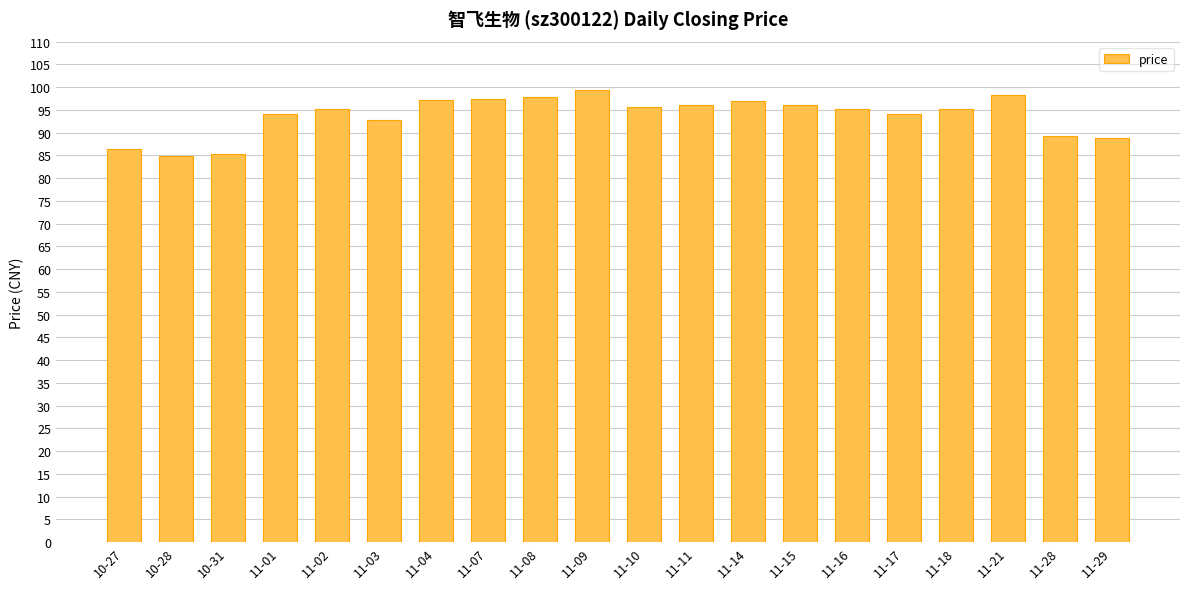

What is the difference between the second highest and minimum values?

13.4